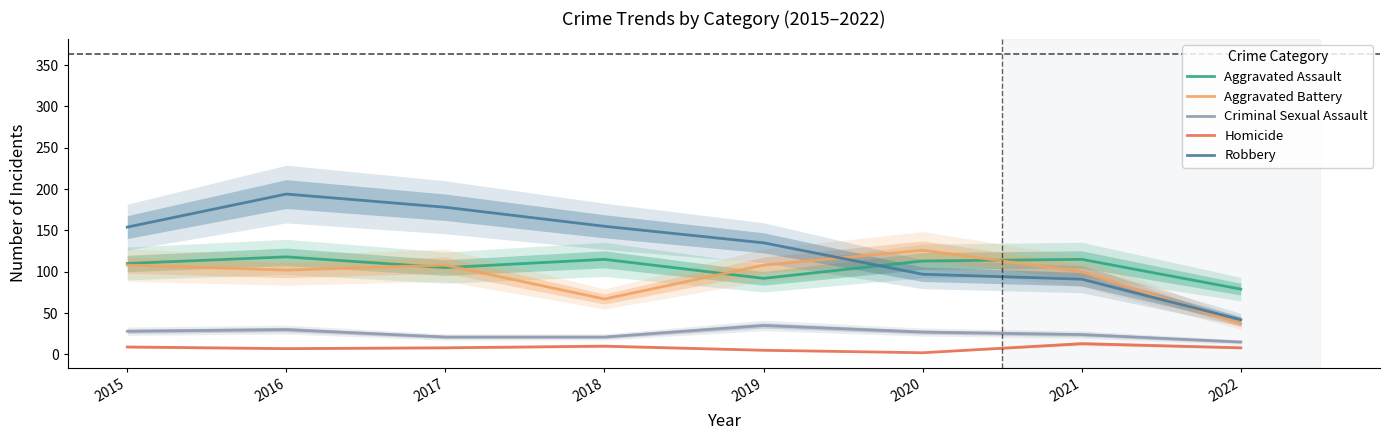

At how many categories does at least one series exceed 3?

8